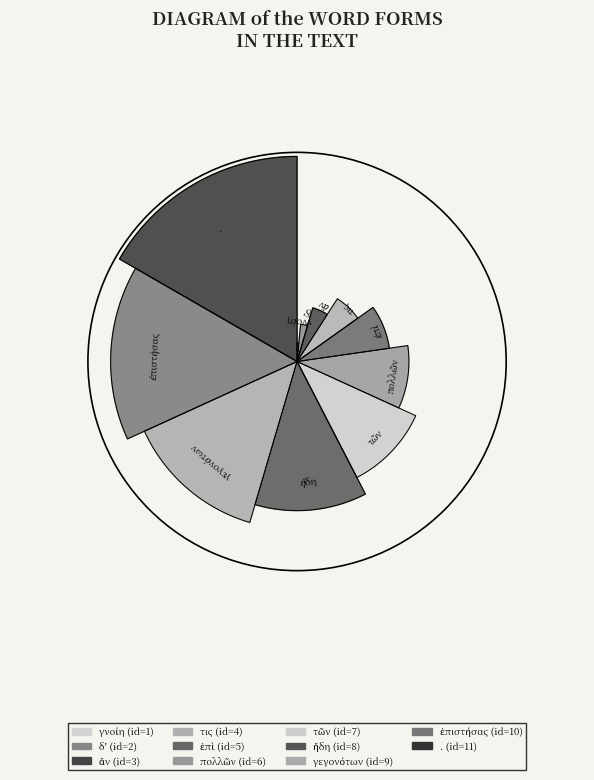

How many segments does this pie chart have?

11